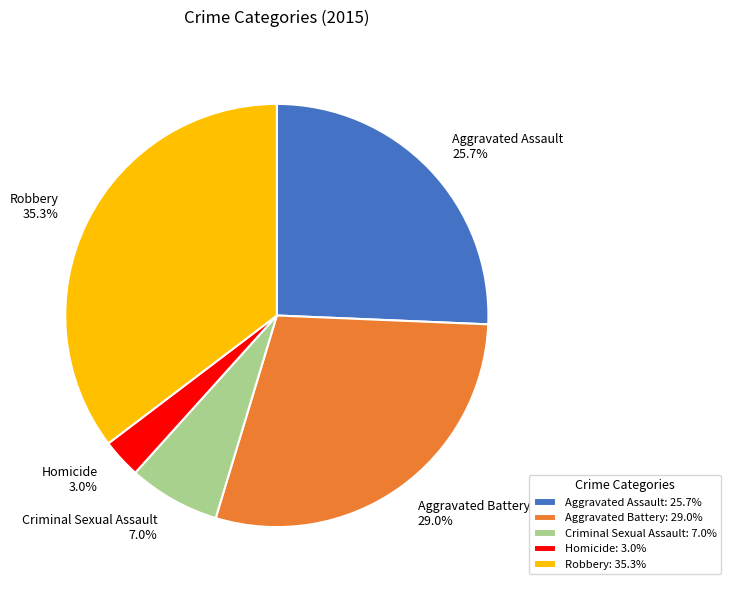

Approximately how many times larger is the value at Aggravated Battery compared to Aggravated Assault?

1.1